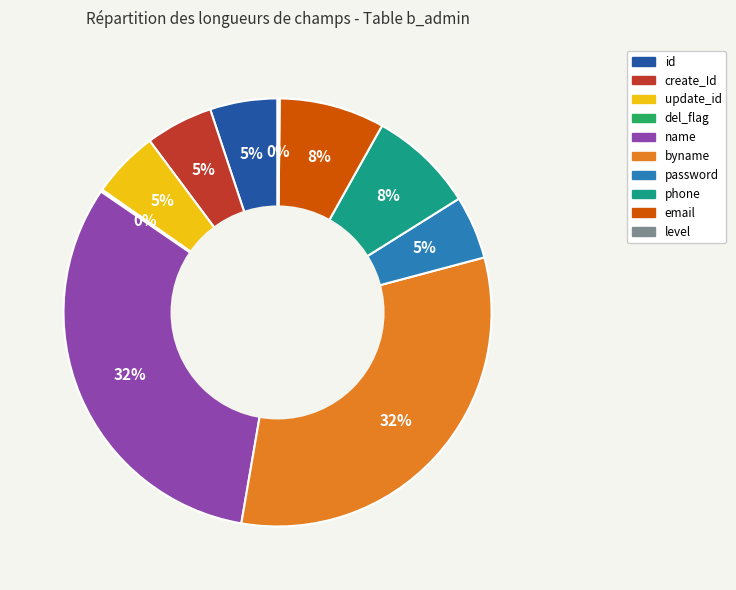

Is there a majority slice in this chart?

No